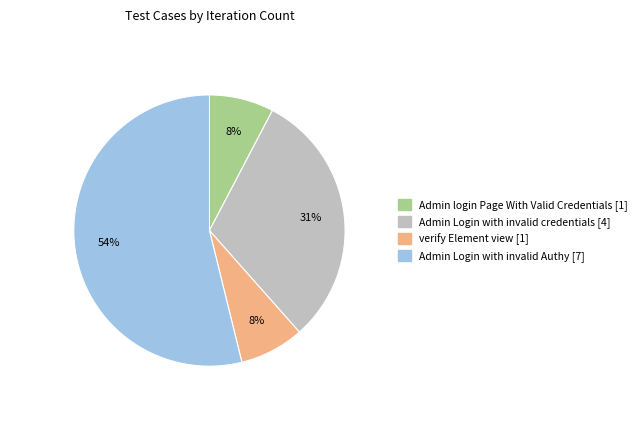

Is there a majority slice in this chart?

Yes